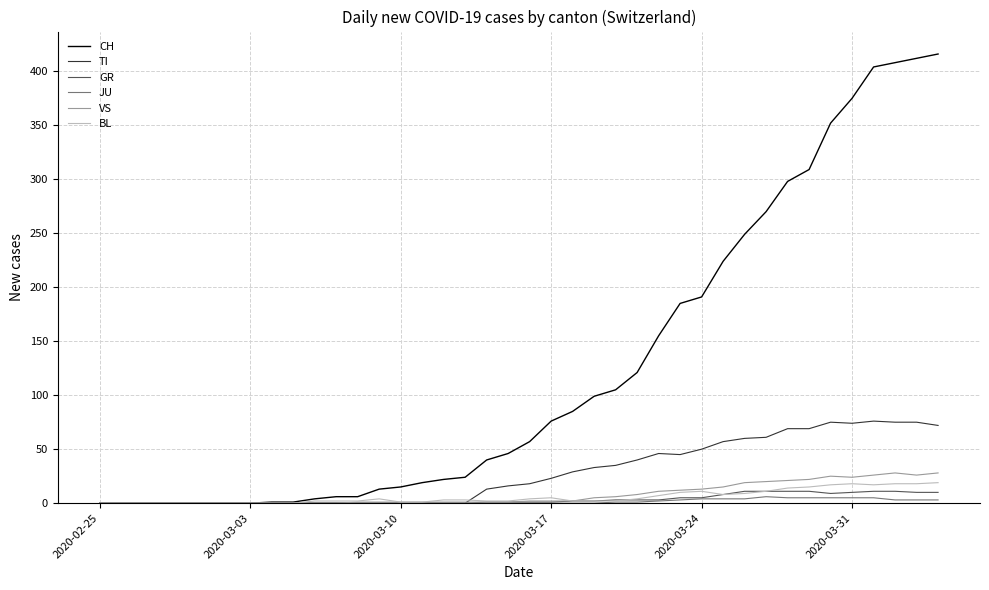

Does the chart have visible grid lines?

Yes